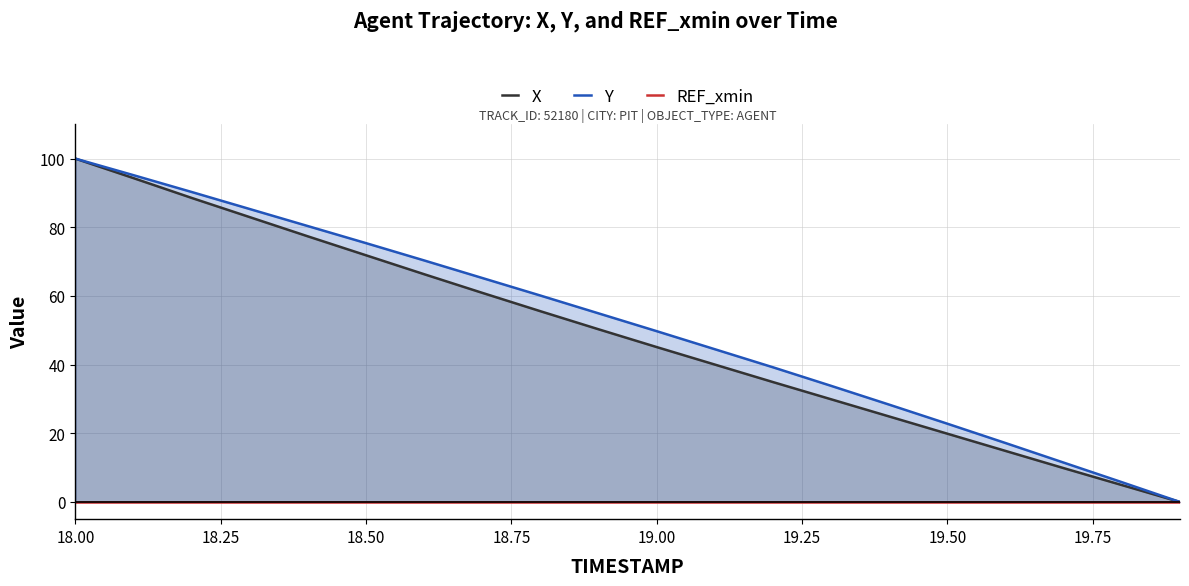

What is the highest value of the Y series?

100.0